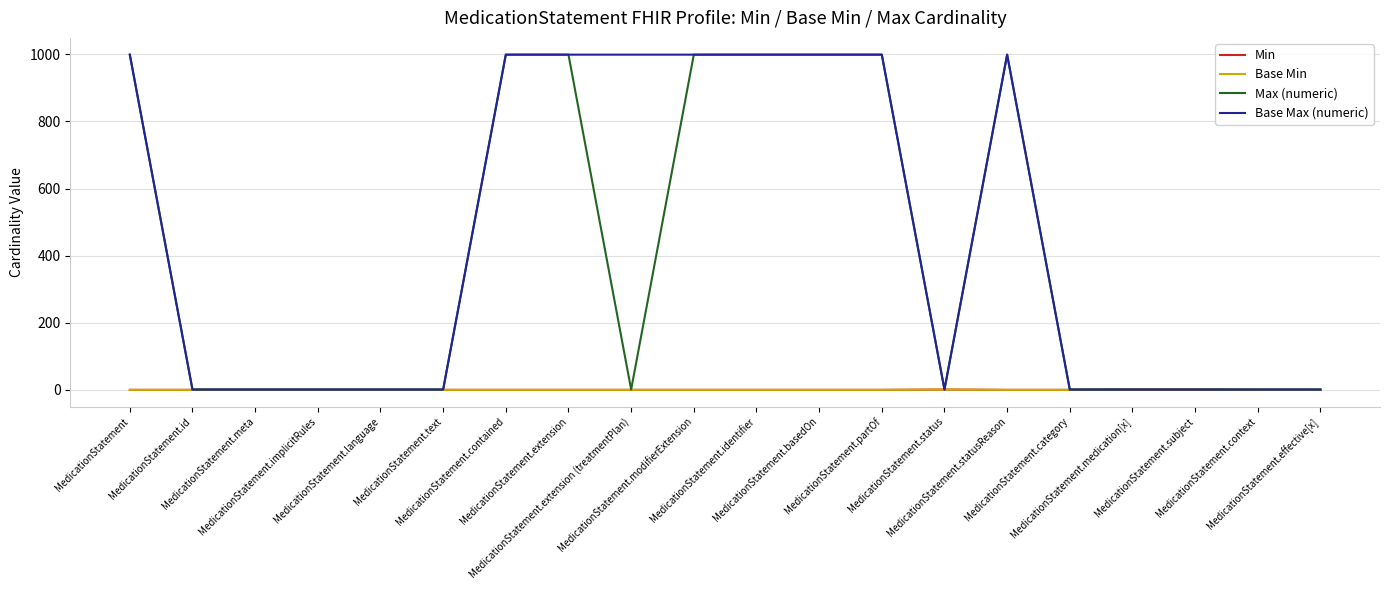

Rank the series at MedicationStatement from lowest to highest value.

Min, Base Min, Max (numeric), Base Max (numeric)